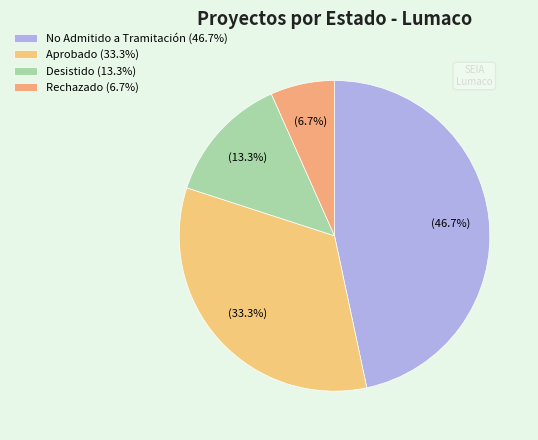

How many slices are in this pie chart?

4